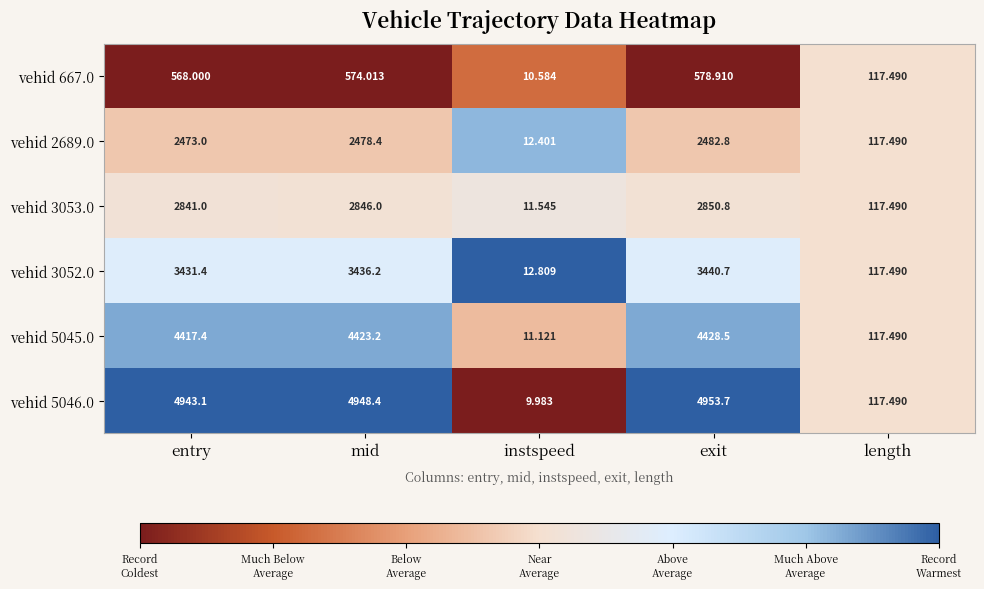

Which series changed the most between entry and mid?

vehid 667.0